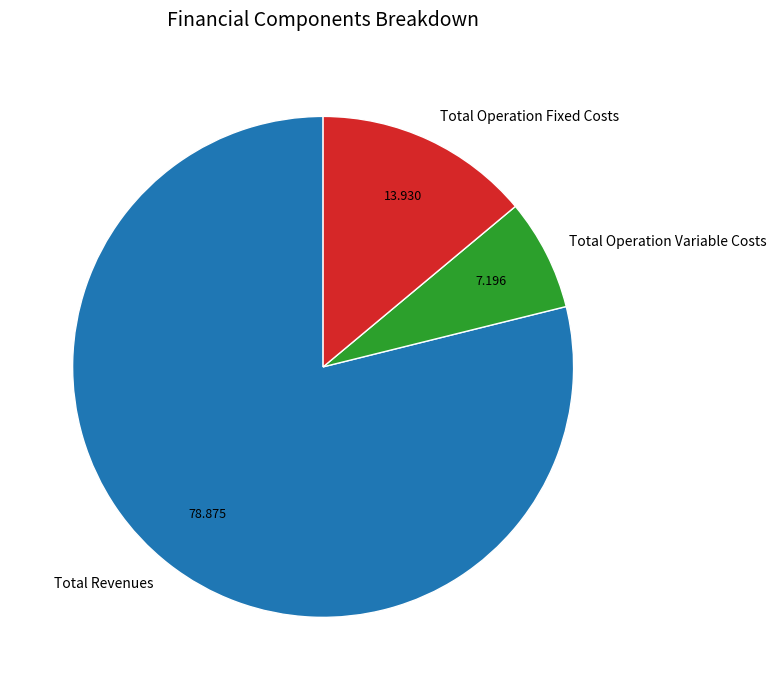

Which has a higher value, Total Revenues or Total Operation Fixed Costs?

Total Revenues